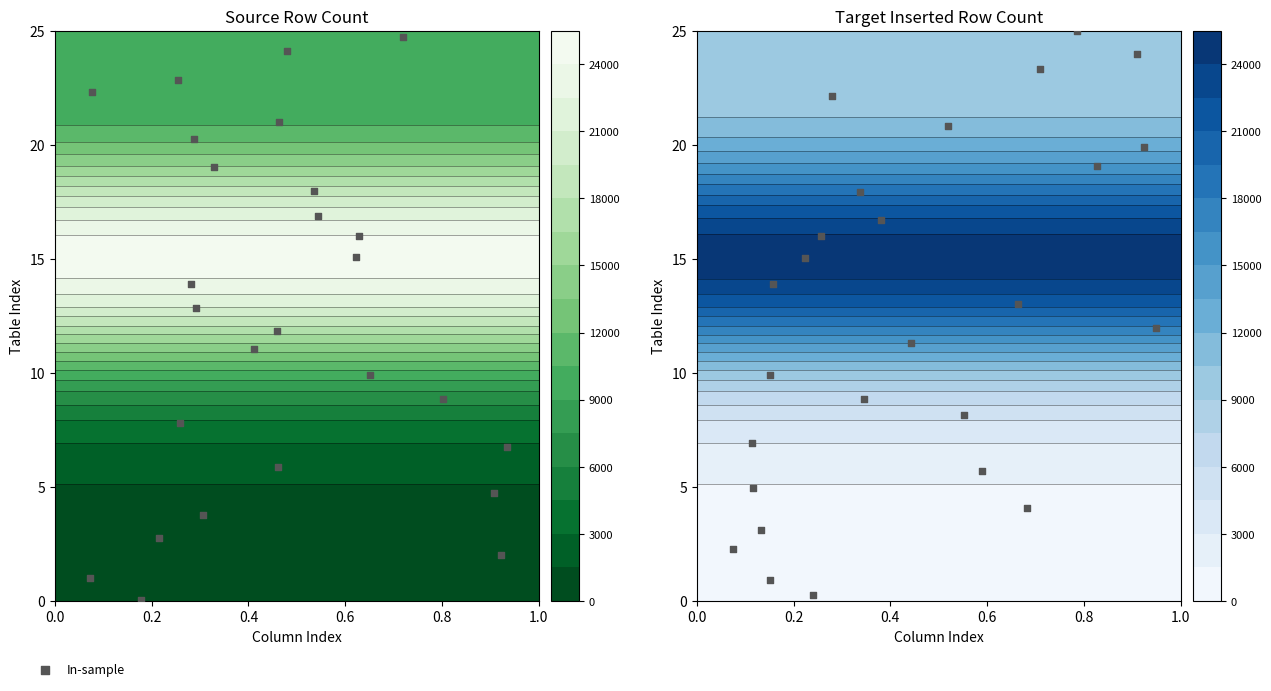

Where does the data first go above 13?

13